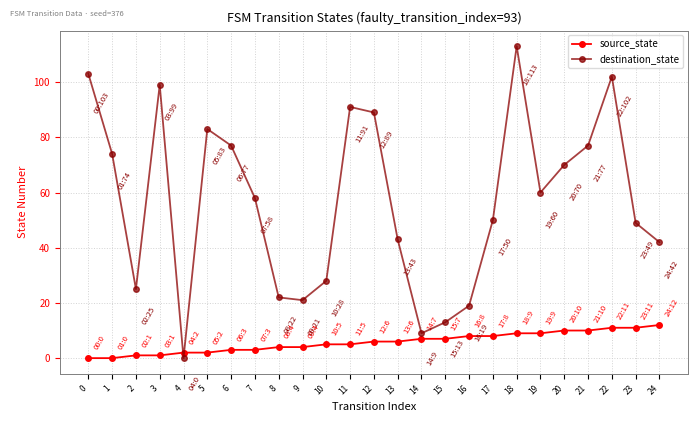

Which series ends up on top after the final intersection of destination_state and source_state?

destination_state